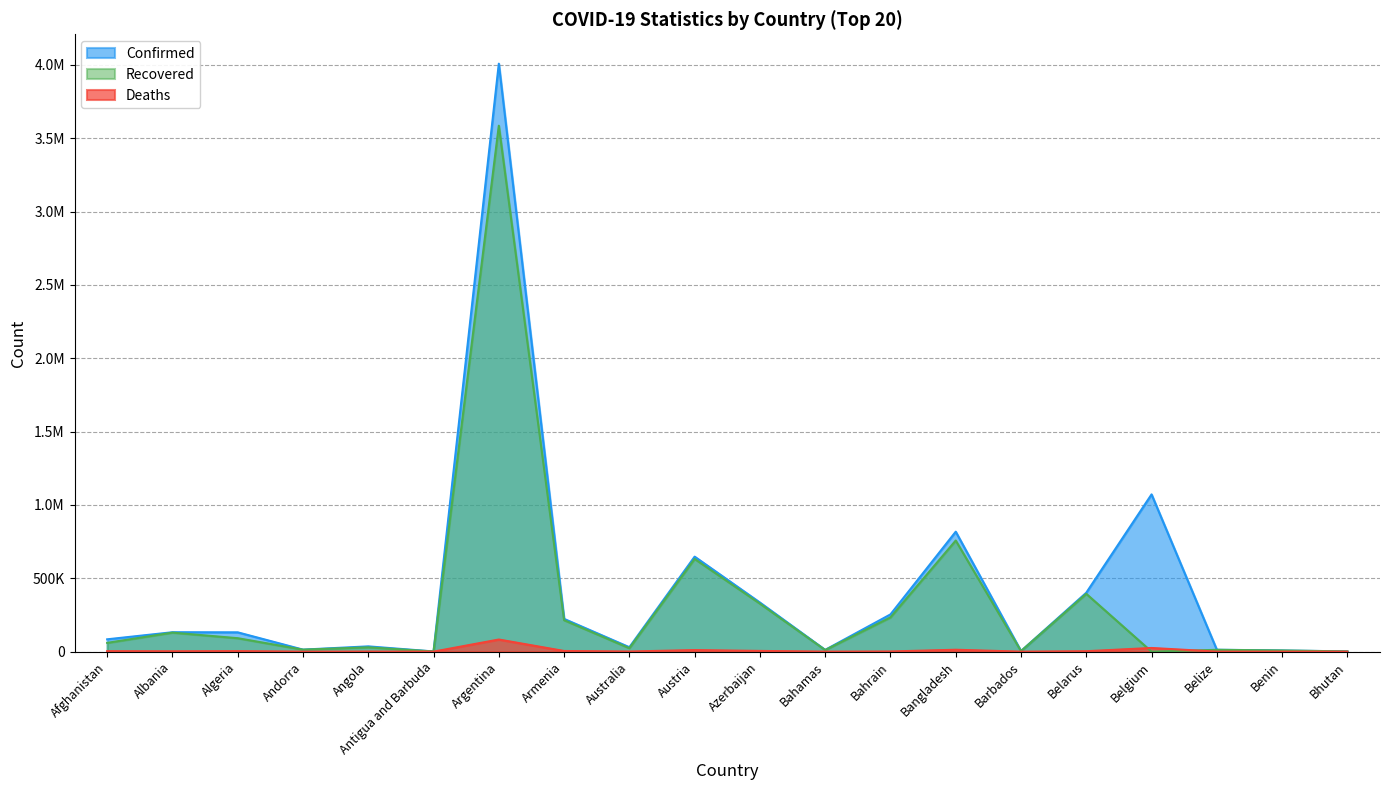

What is the greatest value displayed?

4008771